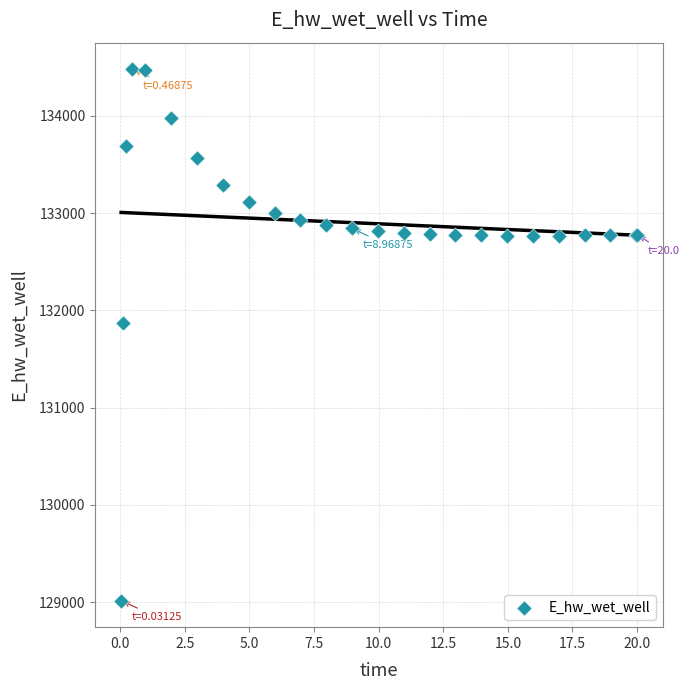

What Y value in the scatter plot is closest to 131748?

131866.8